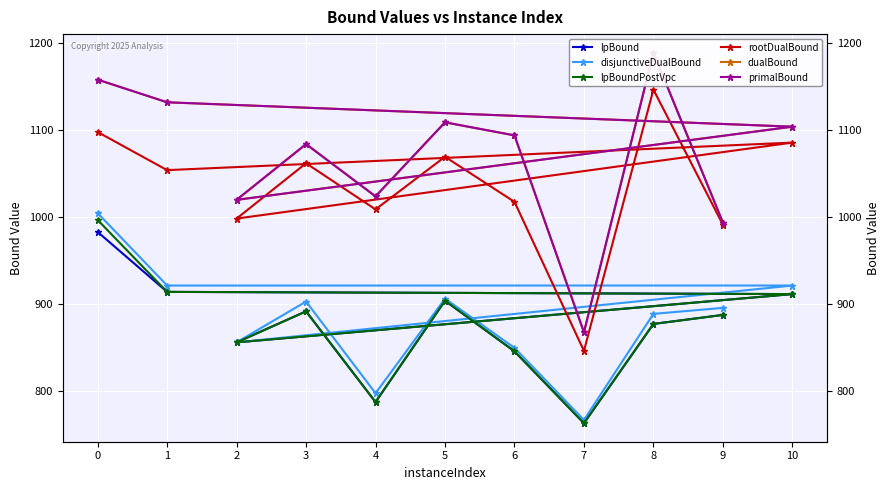

How many values in the primalBound series exceed 1094?

5